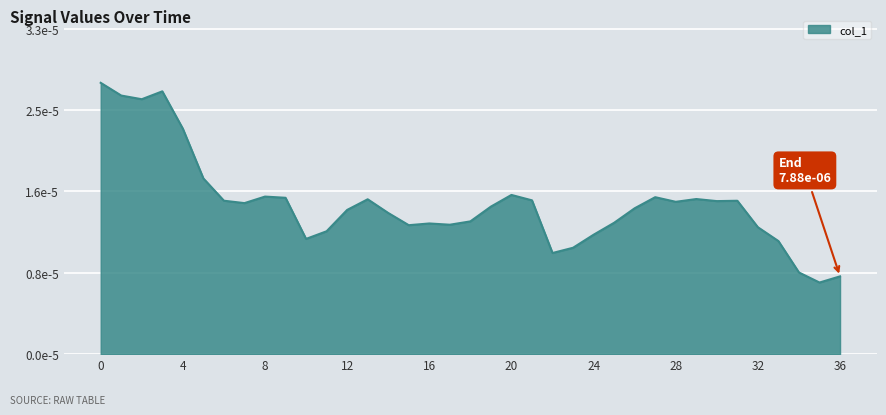

Is this an area chart (filled region under the line)?

Yes